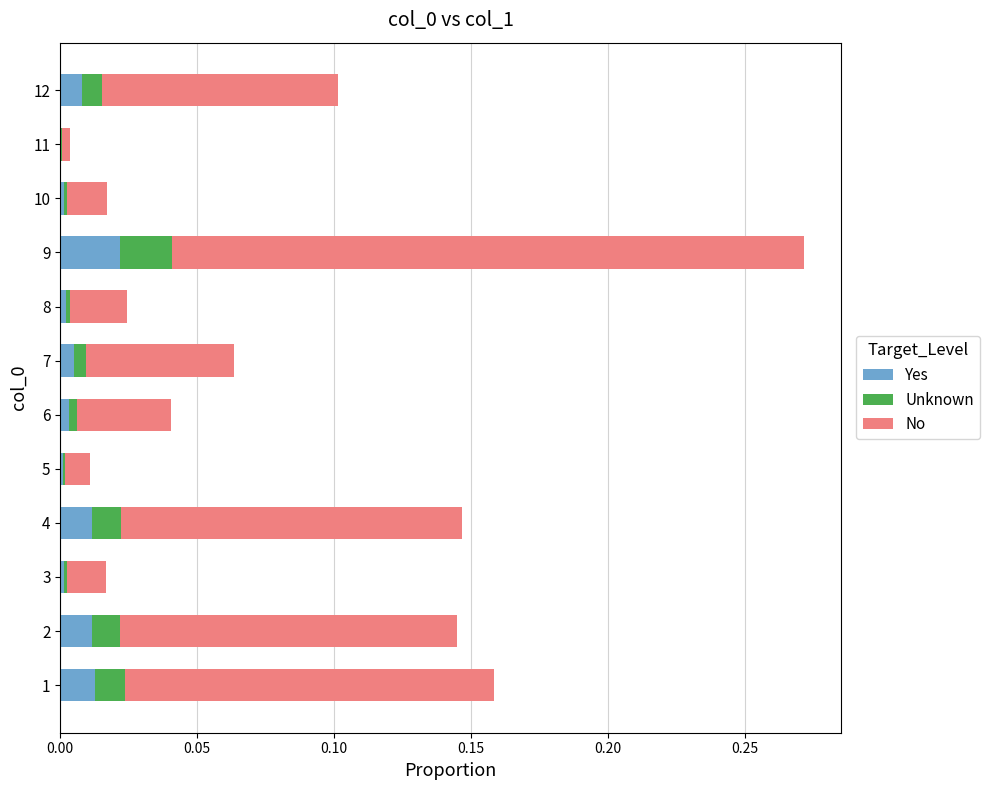

At which category is the sum across all series the highest?

9